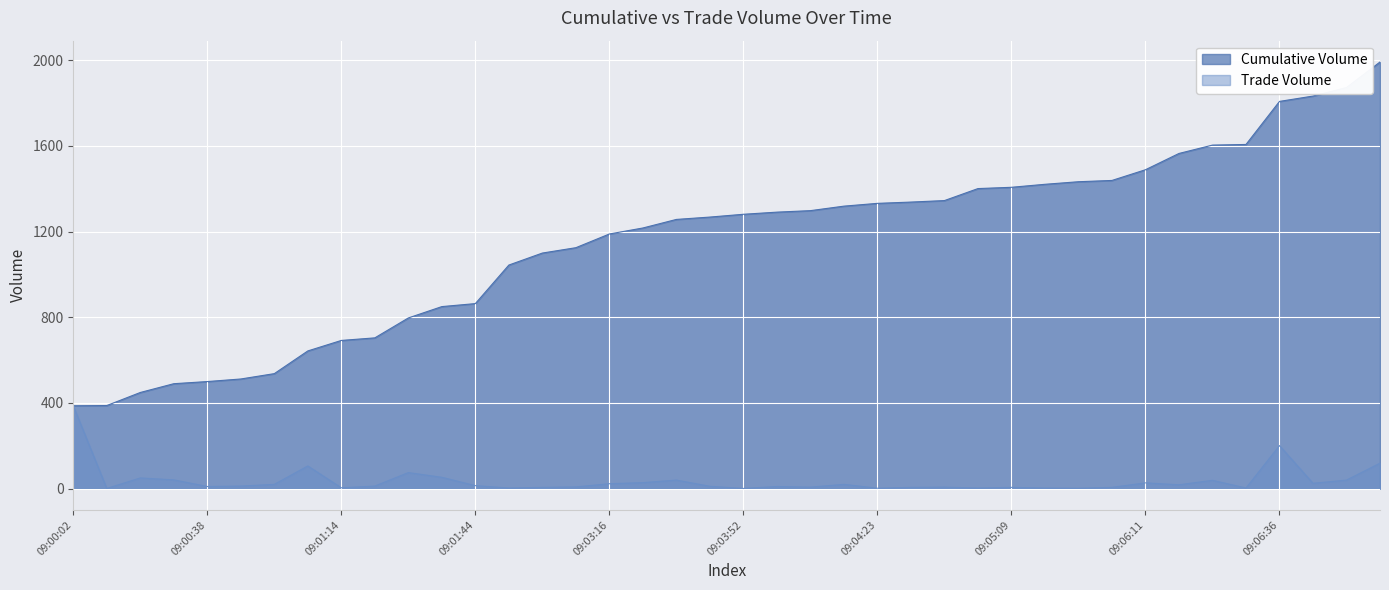

Where is the first local minimum for Trade Volume?

09:00:07